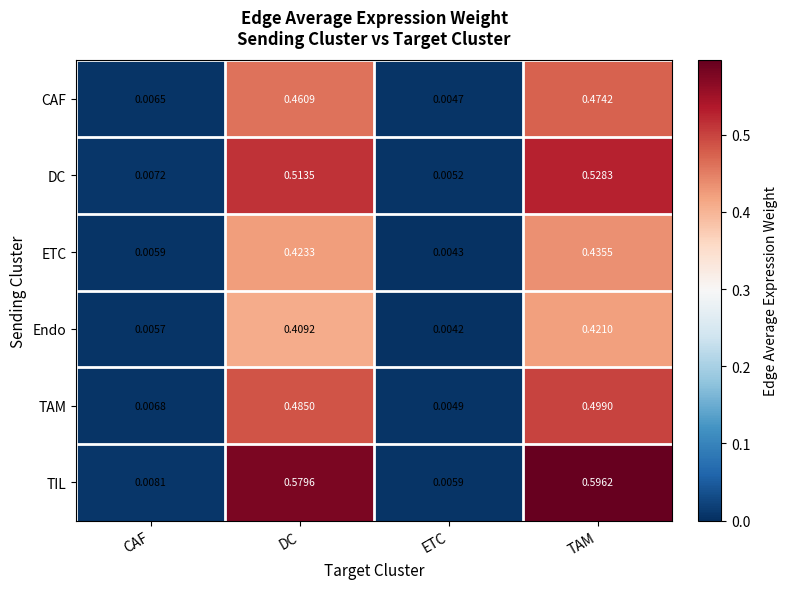

At DC, list the series in order from largest to smallest.

TIL, DC, TAM, CAF, ETC, Endo